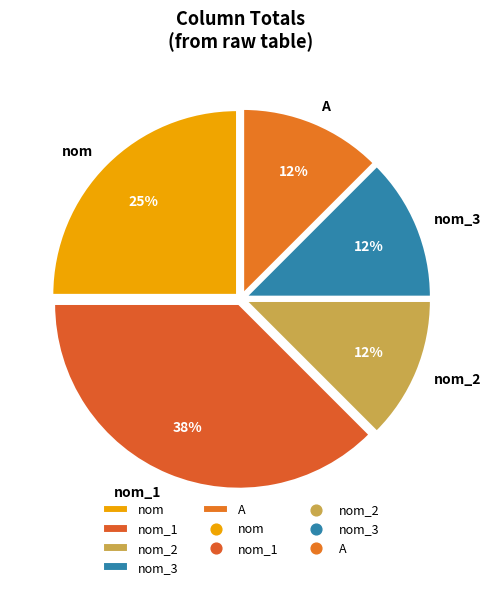

Does any single category account for the majority?

No